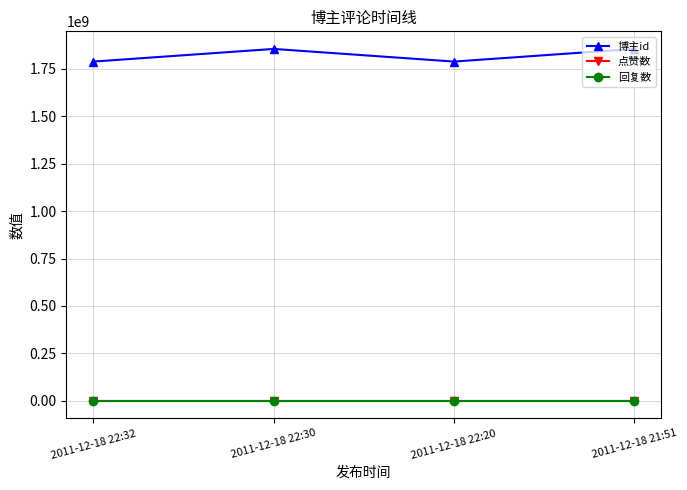

What is the spread (max minus min) of values at 2011-12-18 21:51?

1855374270